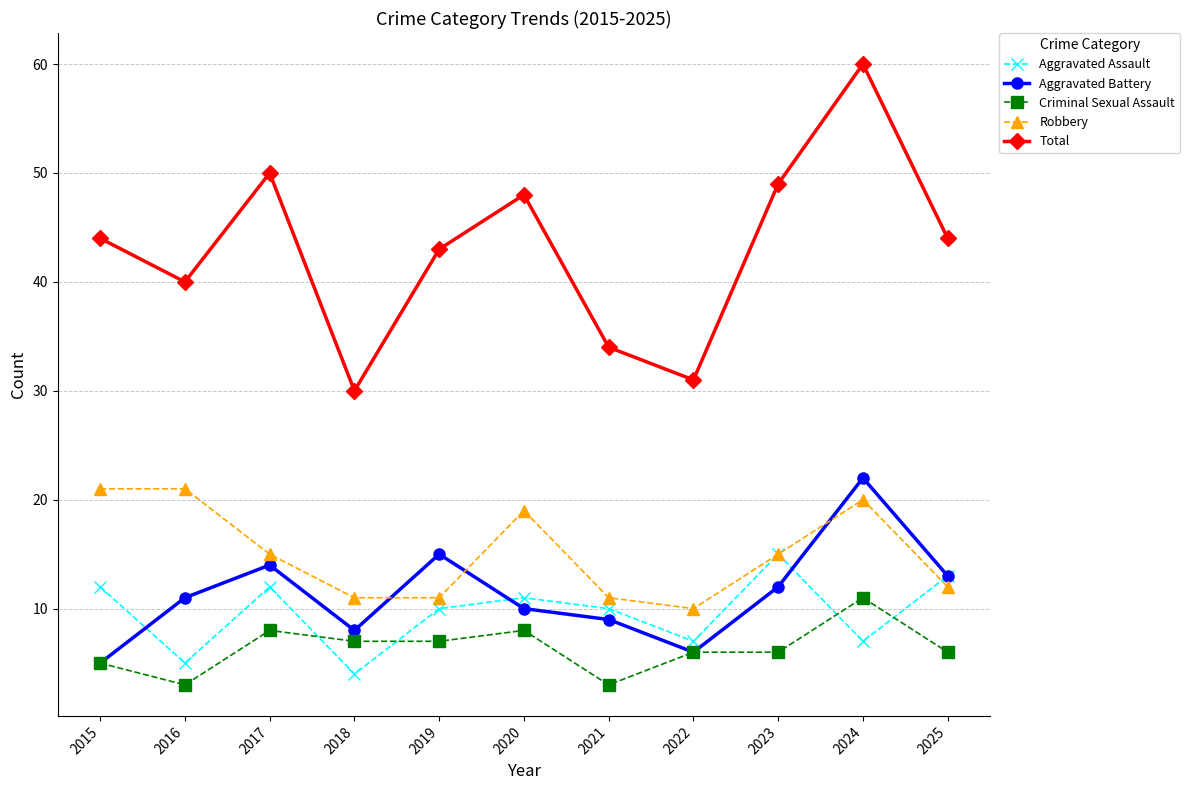

Which category has the highest value in the Total series?

2024